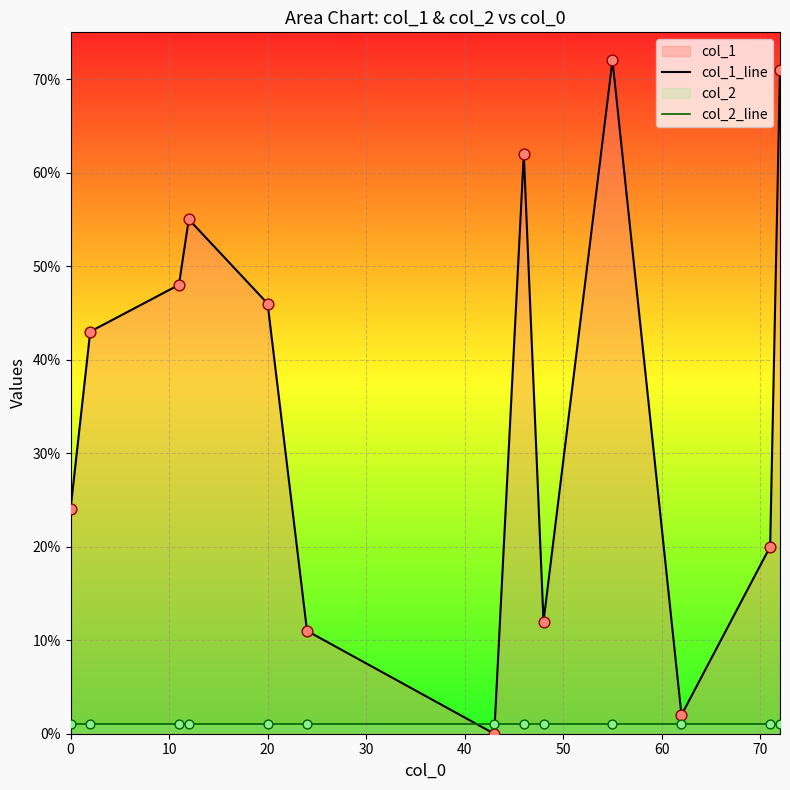

Which series reaches the maximum Y coordinate?

col_1_line